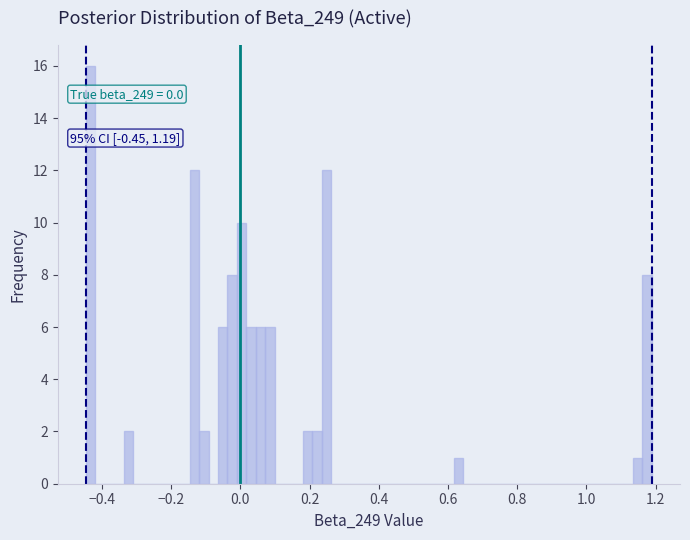

Read against the x-axis, roughly where is the centre of the tallest bar?

-0.44